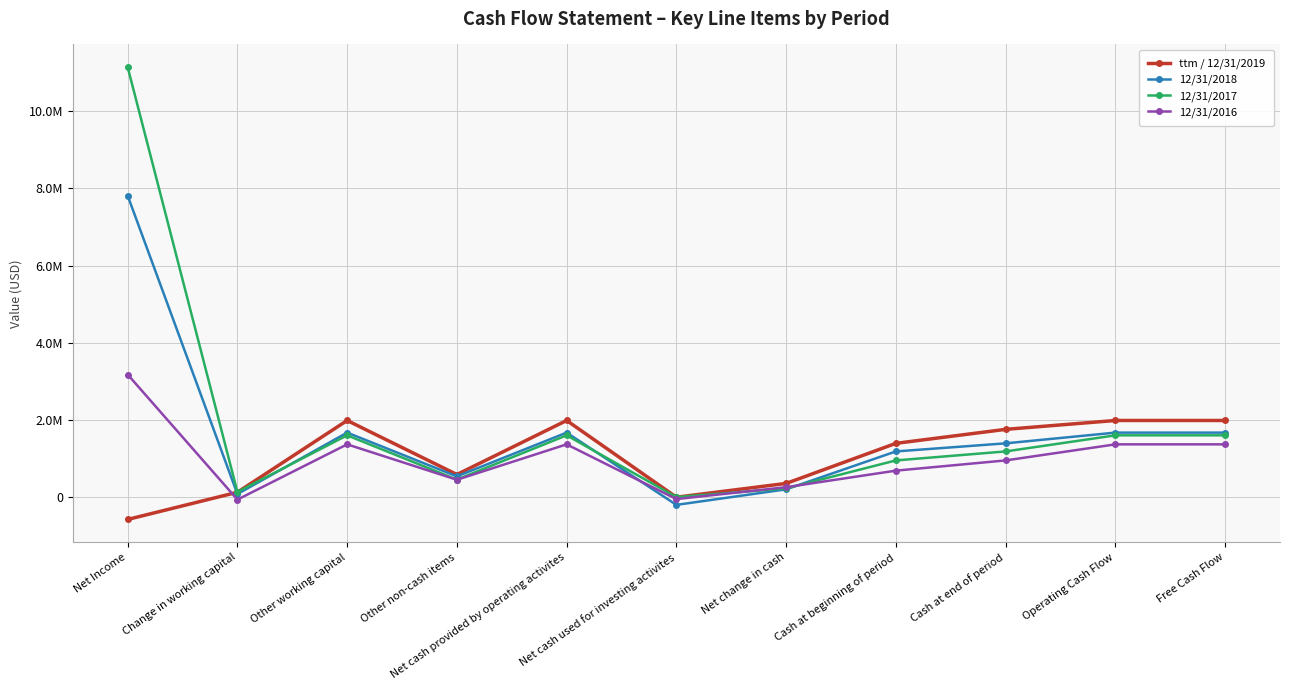

What is the label of the 9th point from the right?

Other working capital